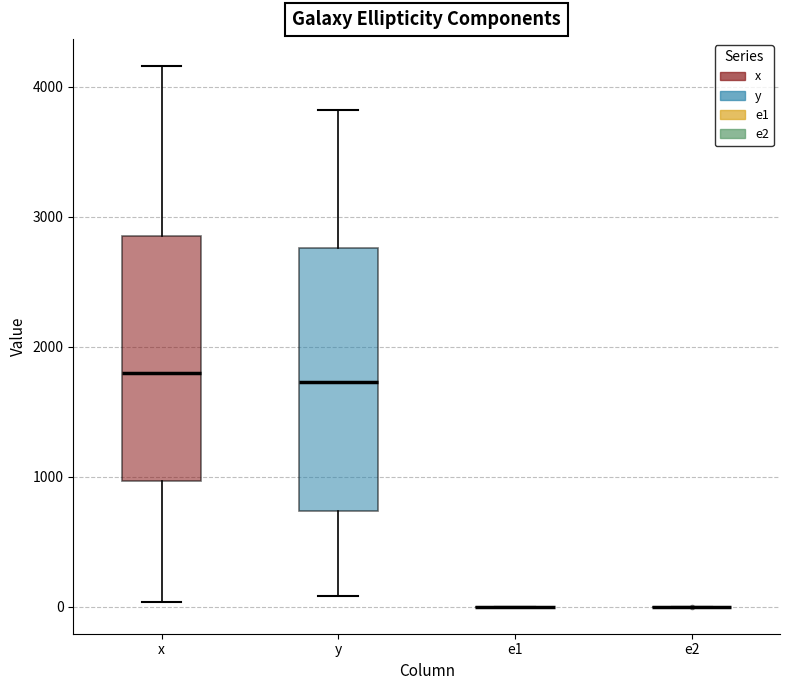

Reading left to right, read every box against the y-axis: the position of its median line, the range the box covers, and the ends of its whiskers. The values are not printed on the chart, so give them approximately, as read against the axis.

x: median 1800, box 1000 to 2900, whiskers 0 to 4200
y: median 1700, box 700 to 2800, whiskers 100 to 3800
e1: box collapsed to a line at 0, whiskers 0 to 0
e2: box collapsed to a line at 0, whiskers 0 to 0